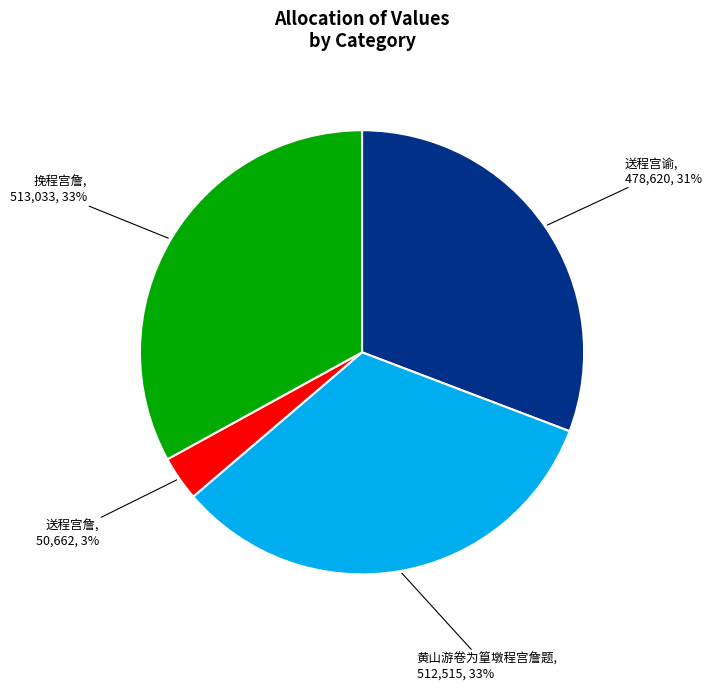

To the nearest percent, what percentage of the pie is 送程宫谕?

31%